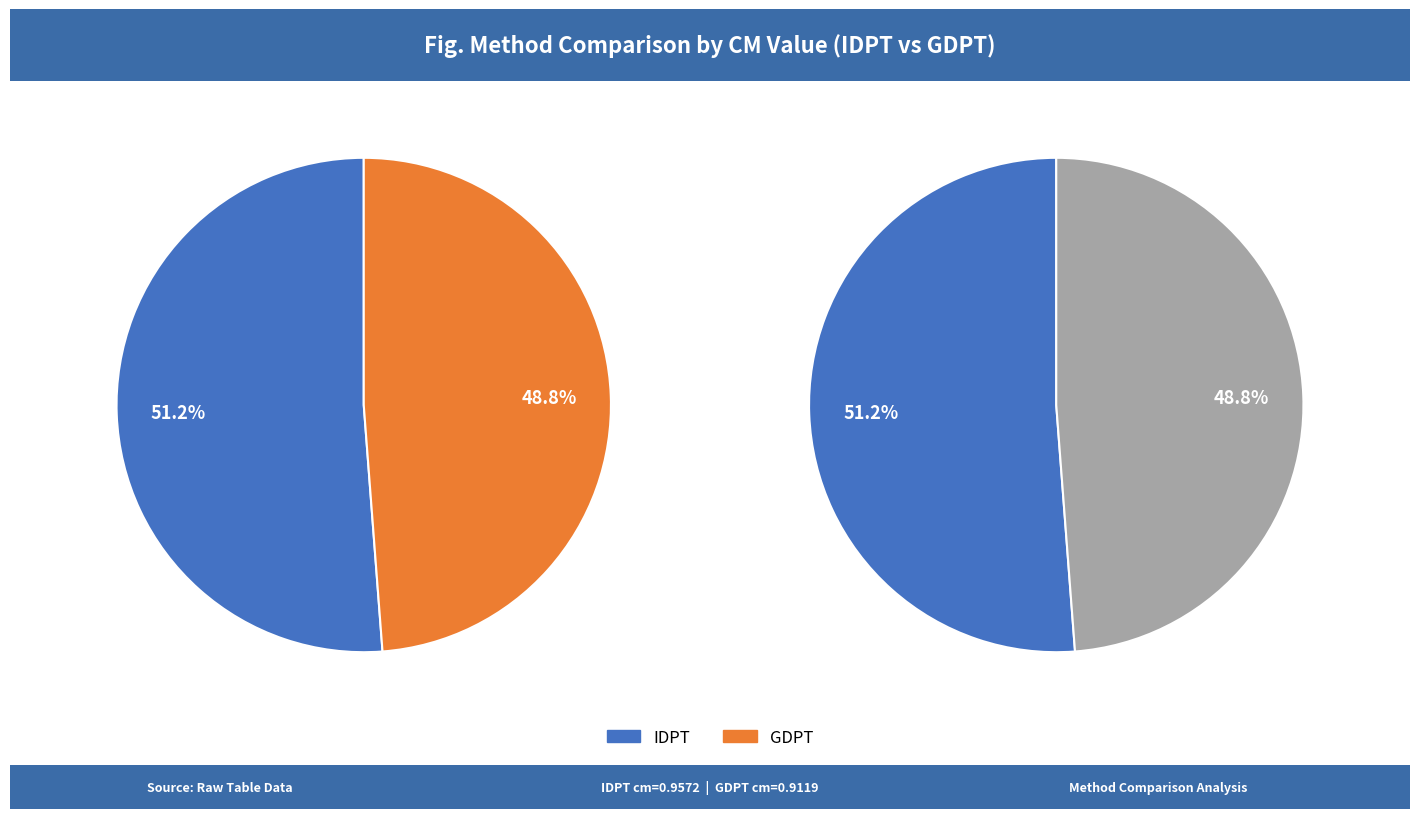

What is the smallest slice in the pie chart?

GDPT